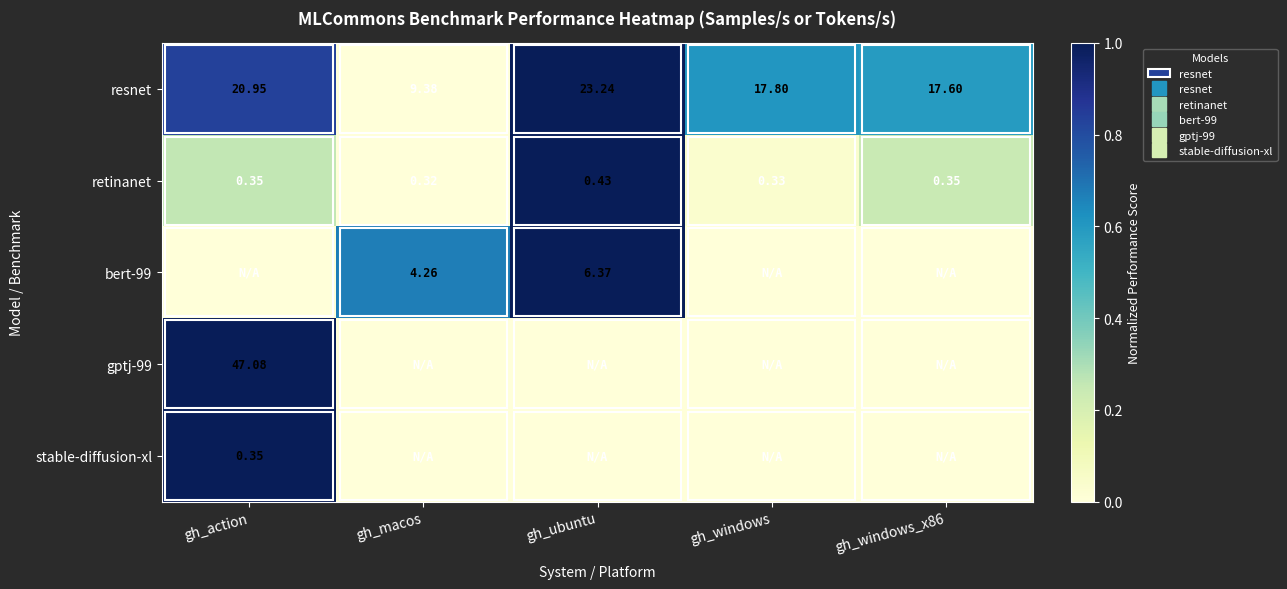

The retinanet series shows 0.4 at gh_action. True or false?

False